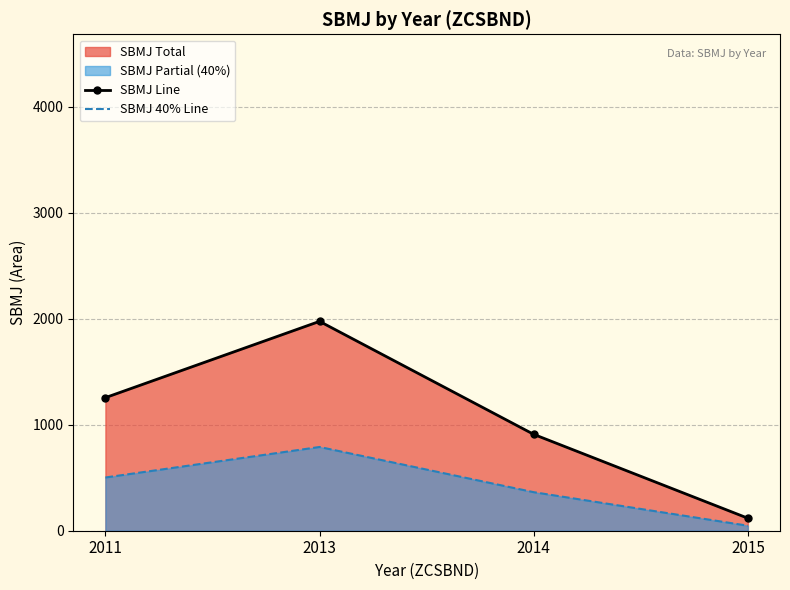

Where does the SBMJ Line series first go above 1256?

2013